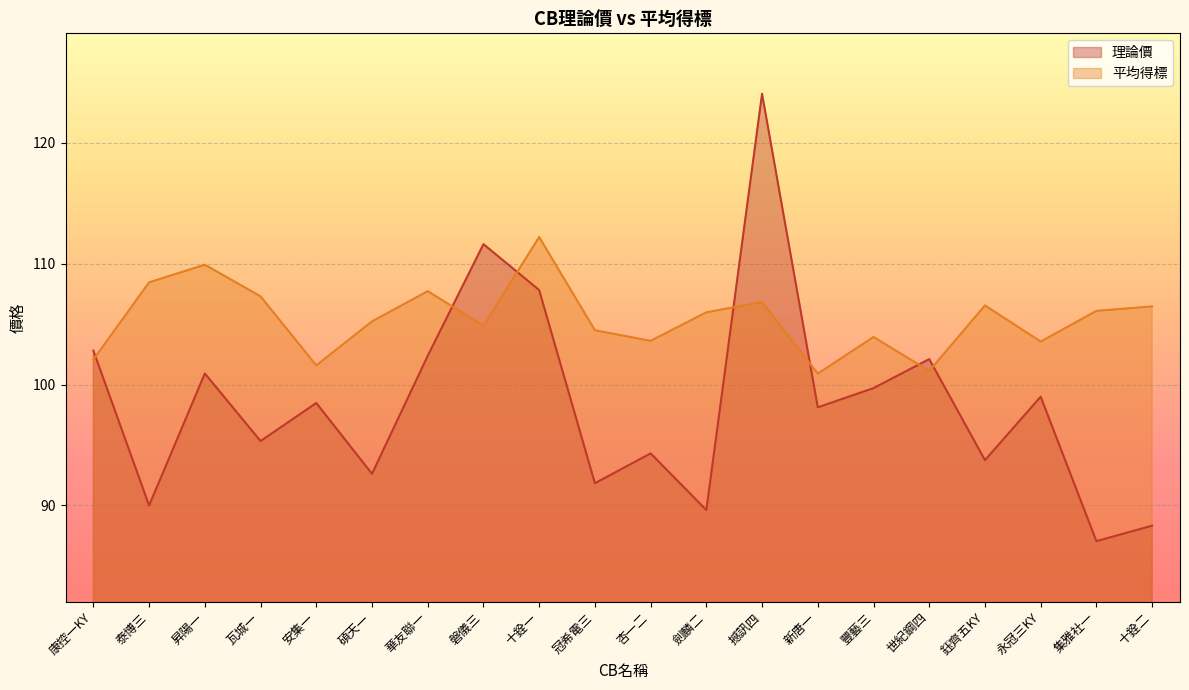

Rank the series by their maximum value, from highest to lowest.

理論價, 平均得標